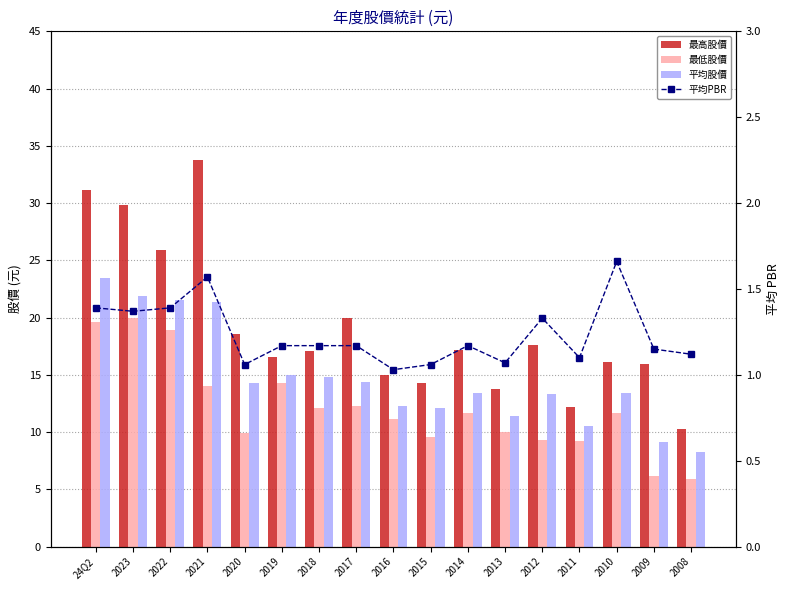

At how many categories does at least one series exceed 24?

4